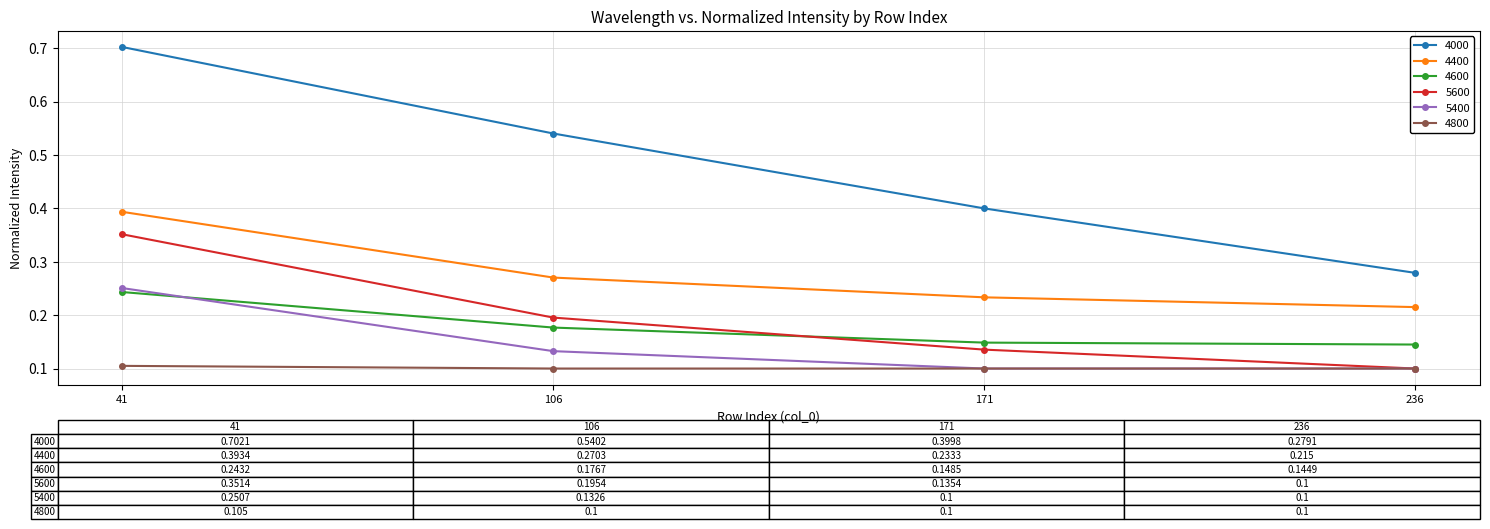

What is the sum of the 4000 values at 106 and 236?

0.8